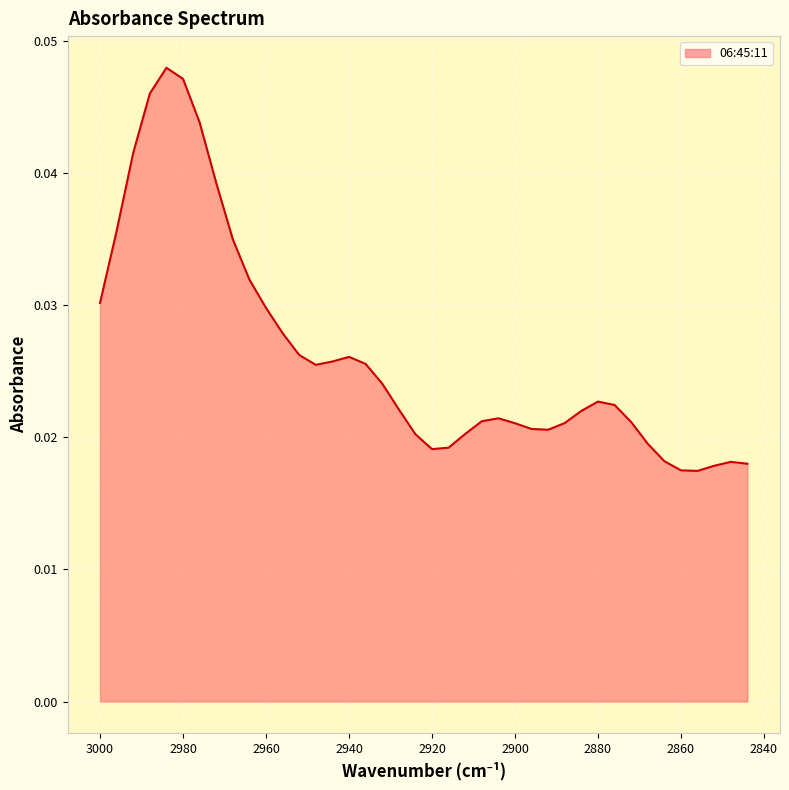

True or false: the data shows 0.0 at 2992.

True